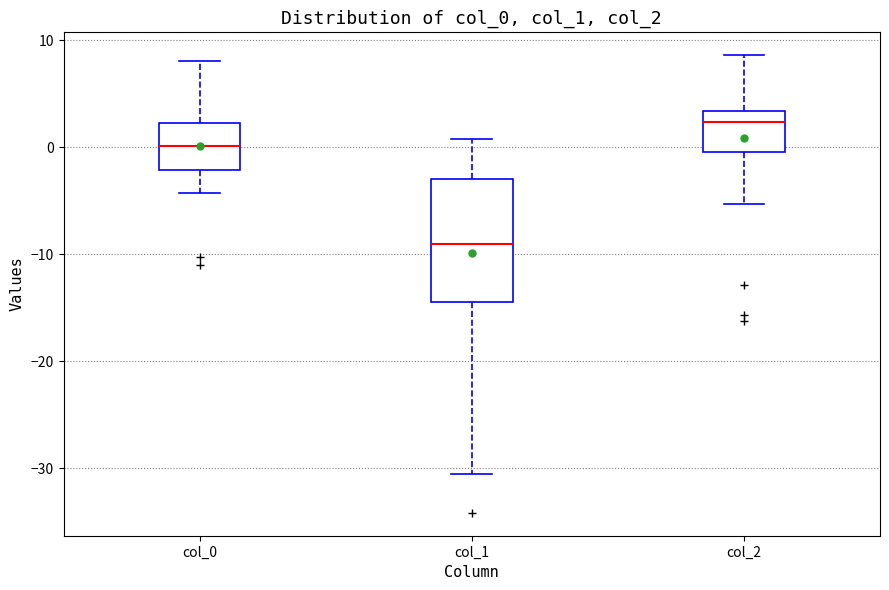

Which box is the tallest, from its lower edge to its upper edge?

col_1